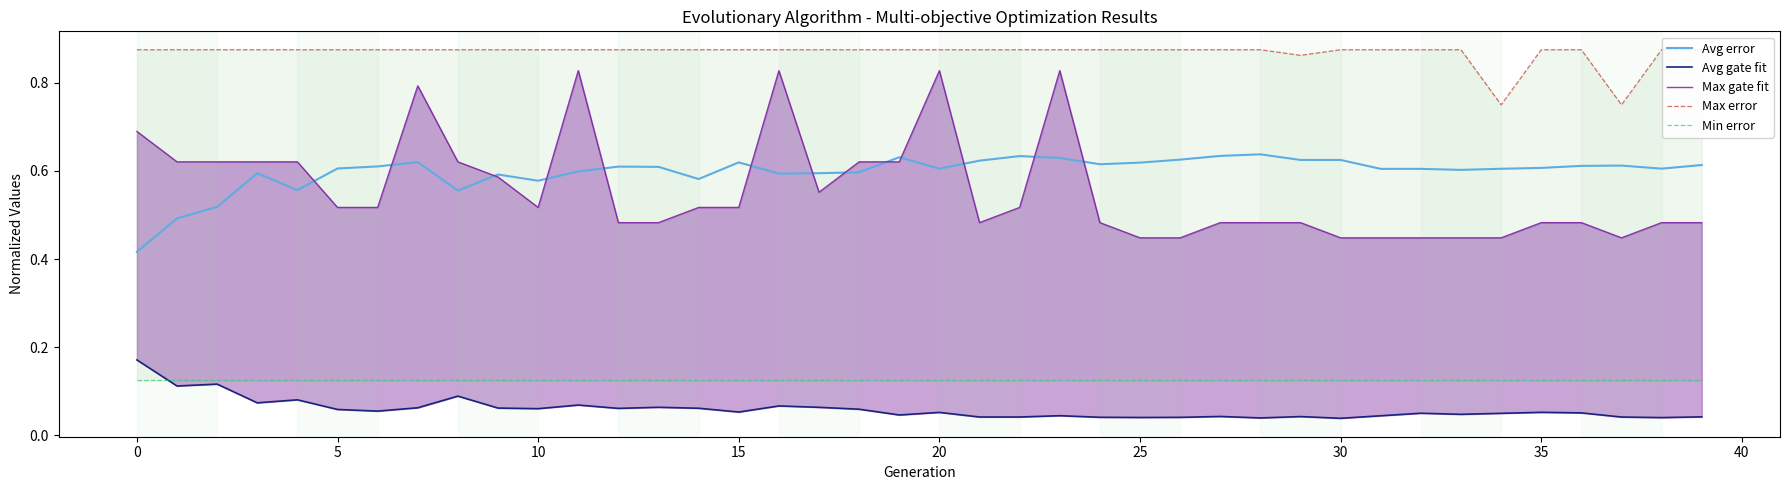

The Min error series shows 0.2 at 29. True or false?

False